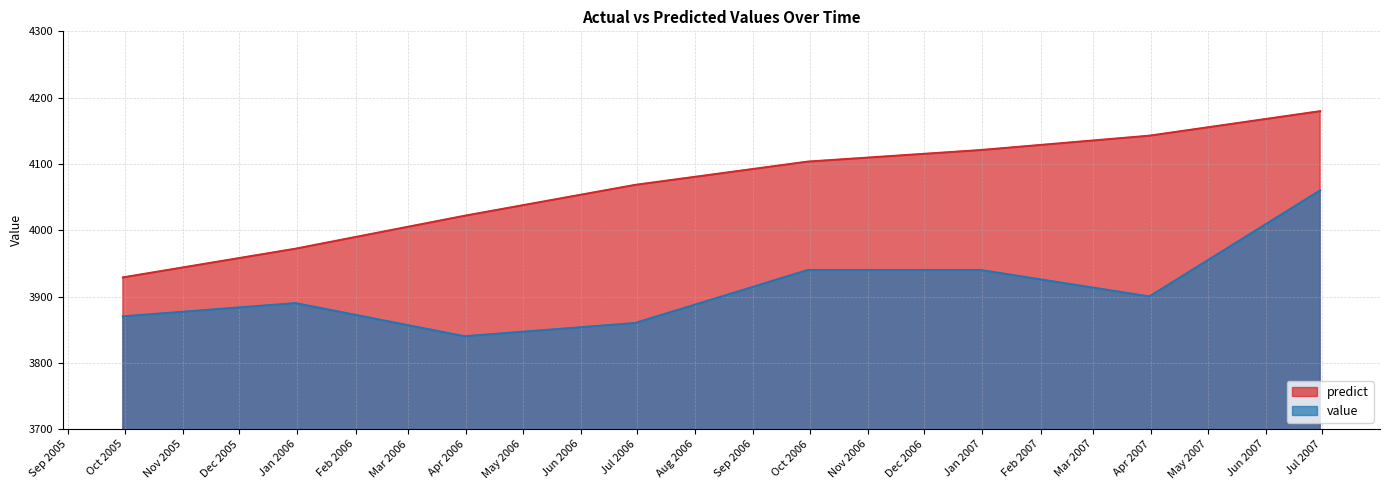

Which category has the lowest value in the value series?

2006-03-31